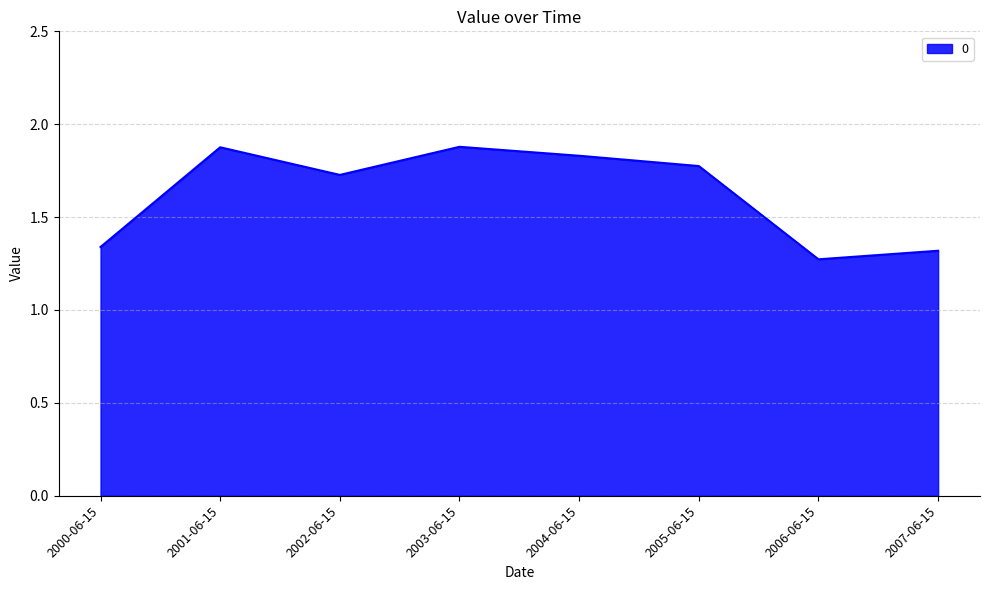

What is the average value?

1.6